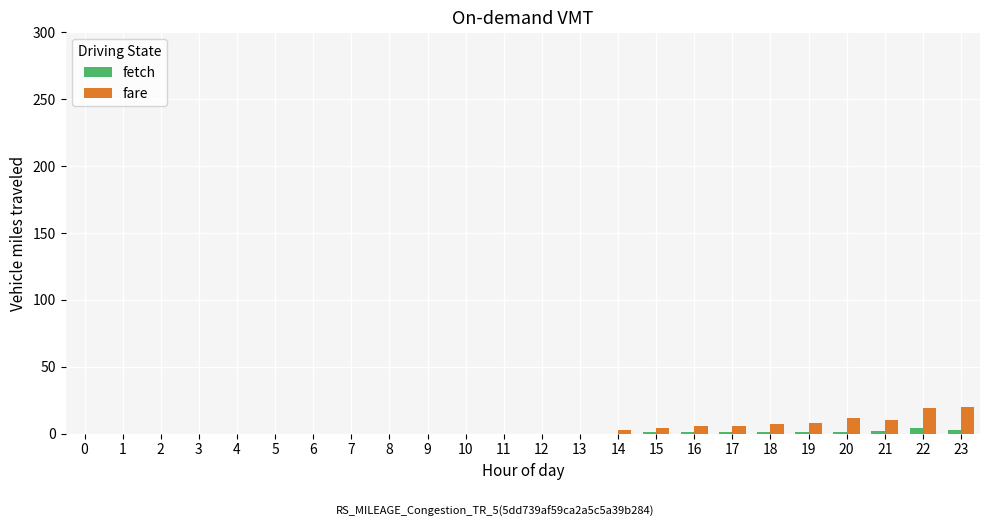

Is it true that fetch equals 1 at 16?

True